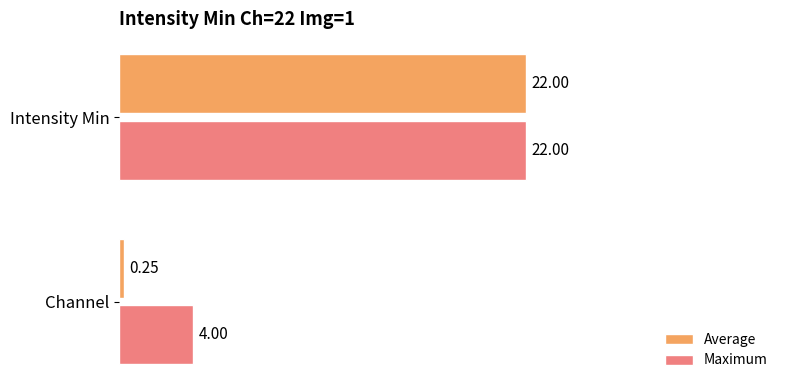

What is the sum of all Maximum values?

26.0